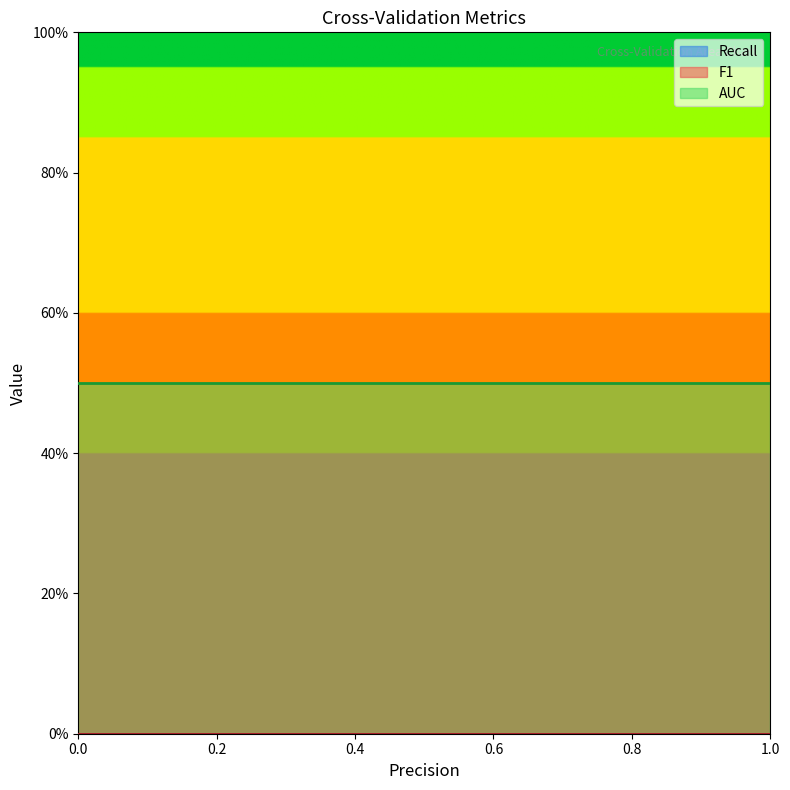

How many series are shown in this chart?

3